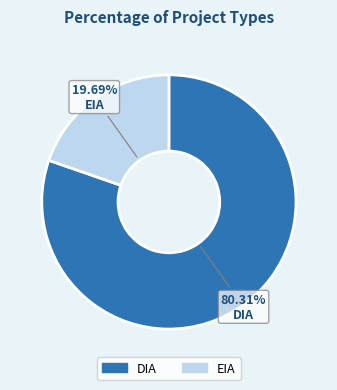

How many slices are in this pie chart?

2